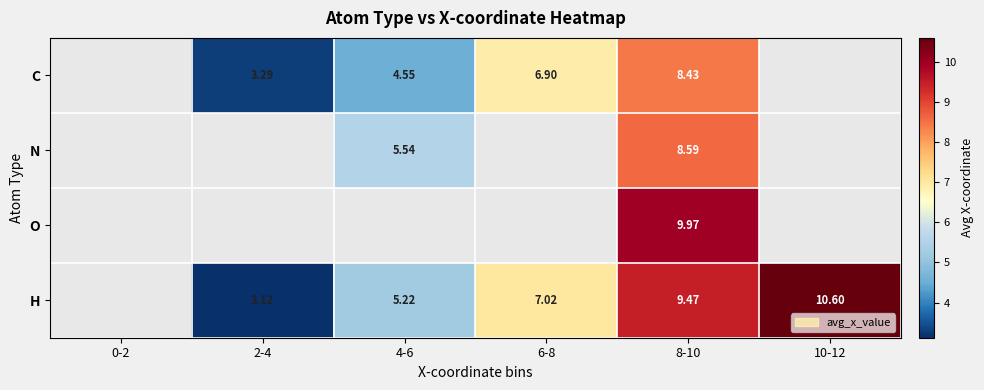

How many data points in C are above 6?

2